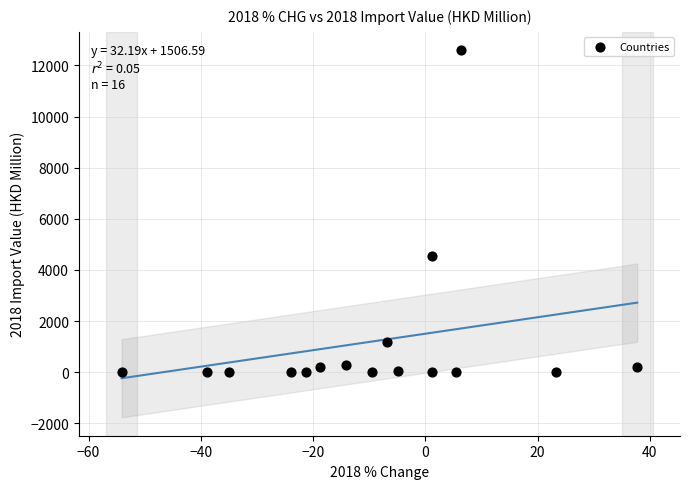

What Y value in the scatter plot is closest to 6299?

4558.0